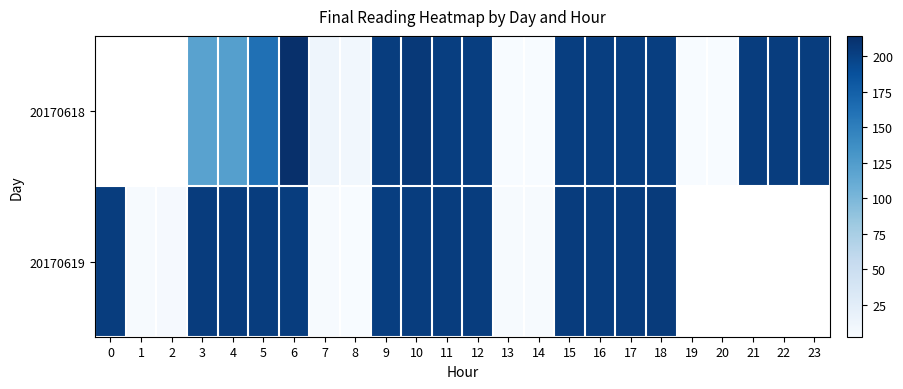

Is the value of 20170619 at 9 greater than the value of 20170618 at 21?

No